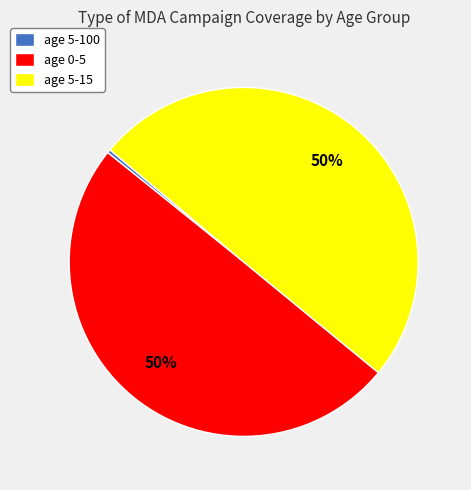

Do age 0-5 and age 5-15 together represent more than half of the pie?

Yes